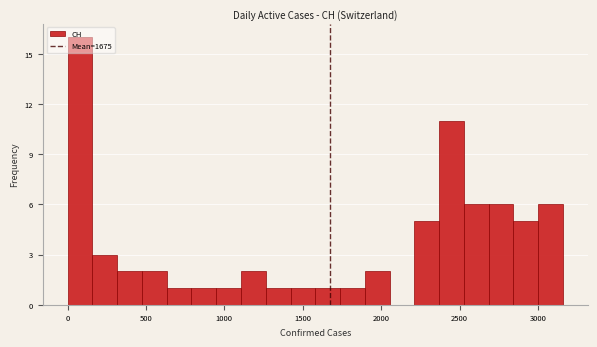

Around what value on the x-axis is the tallest bar? Give the approximate position of its centre, as read against the axis.

100